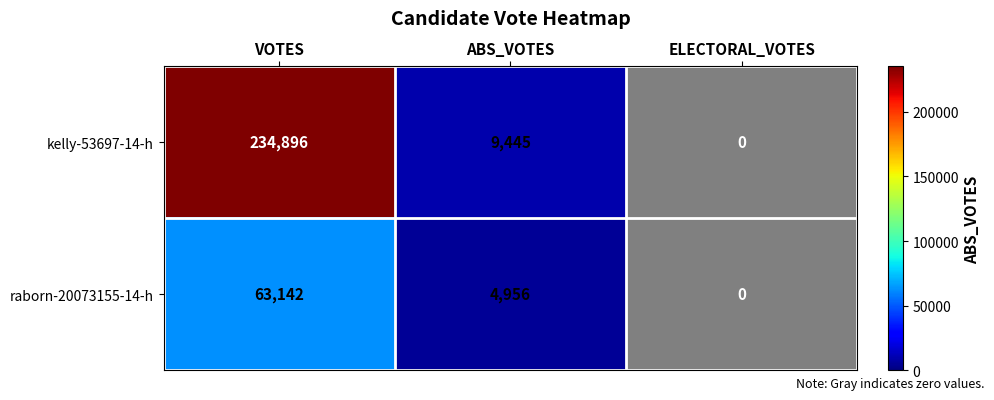

Is it true that raborn-20073155-14-h equals 4956 at ABS_VOTES?

True